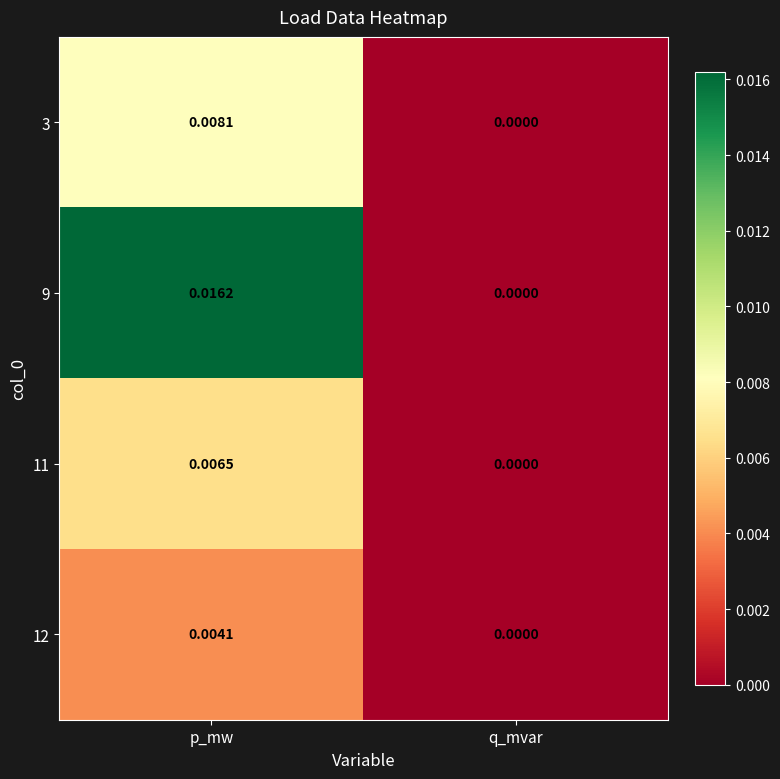

Rank the categories by 11 value from highest to lowest.

p_mw, q_mvar